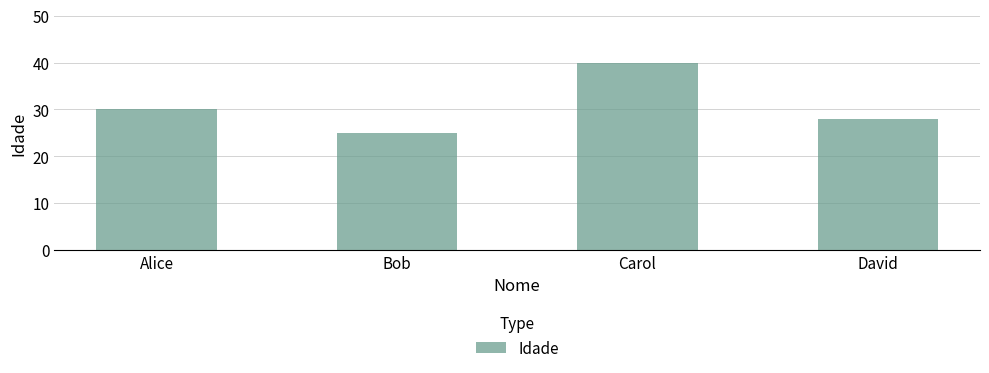

What is the value of the 2nd bar from the left?

25